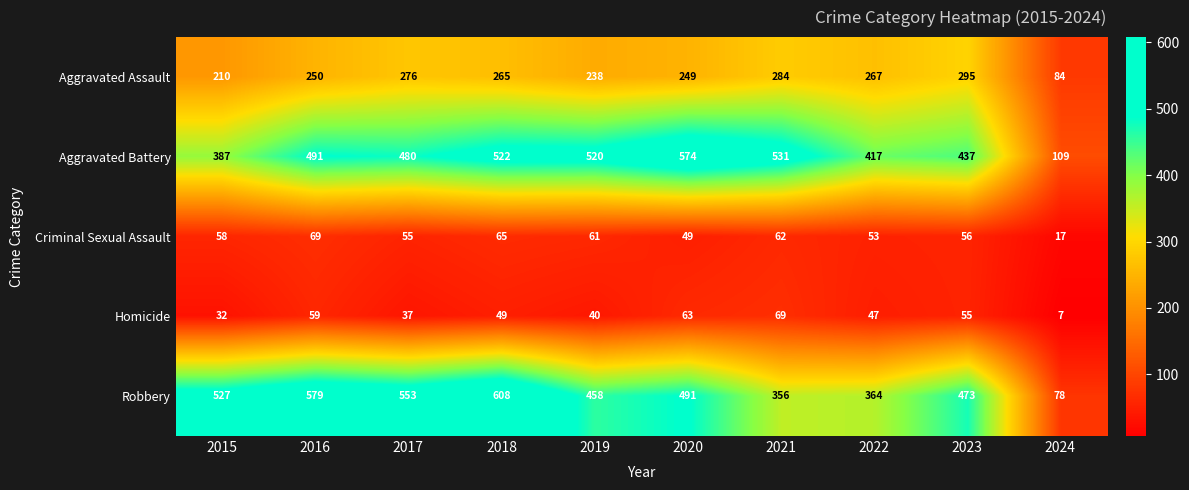

At which category is the sum across all series the highest?

2018